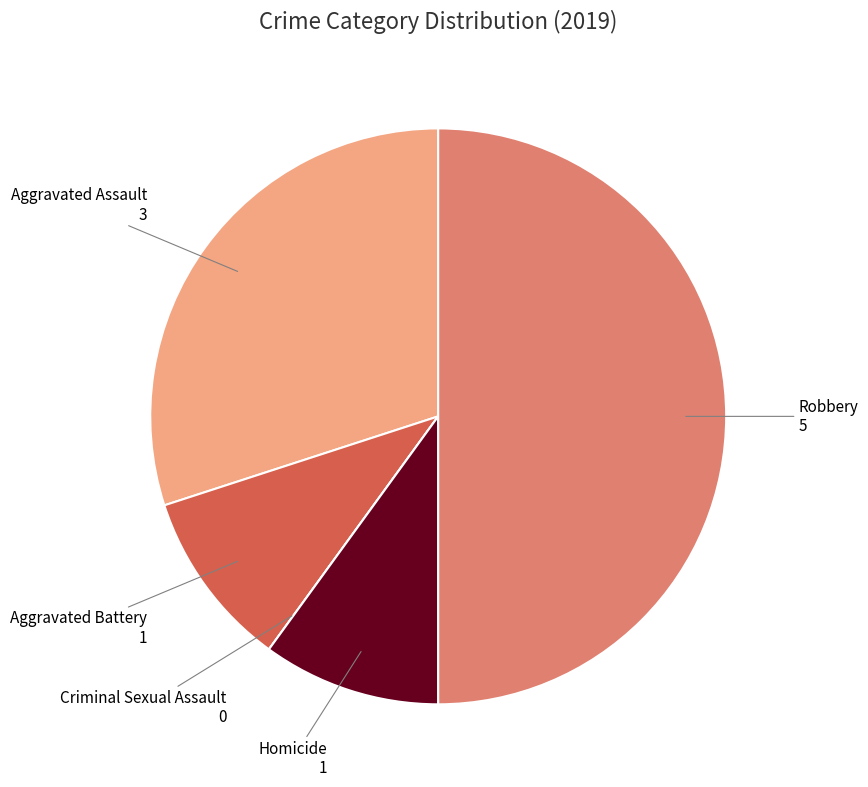

Rank the categories by value from lowest to highest.

Criminal Sexual Assault, Aggravated Battery, Homicide, Aggravated Assault, Robbery